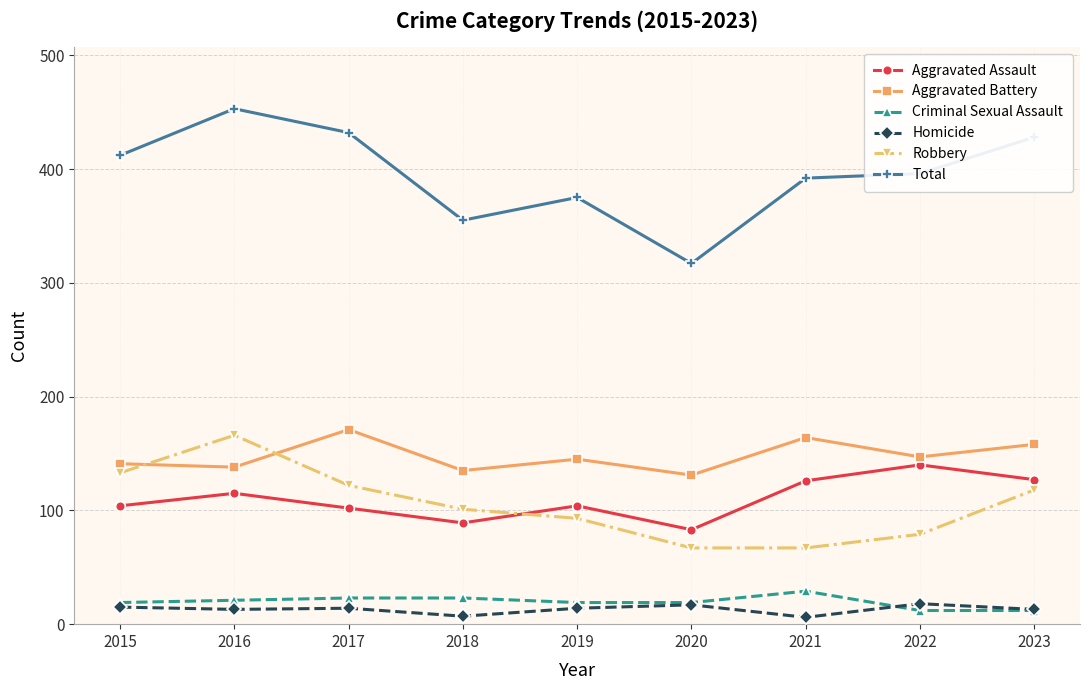

What is the difference between the highest and lowest values at 2022?

384